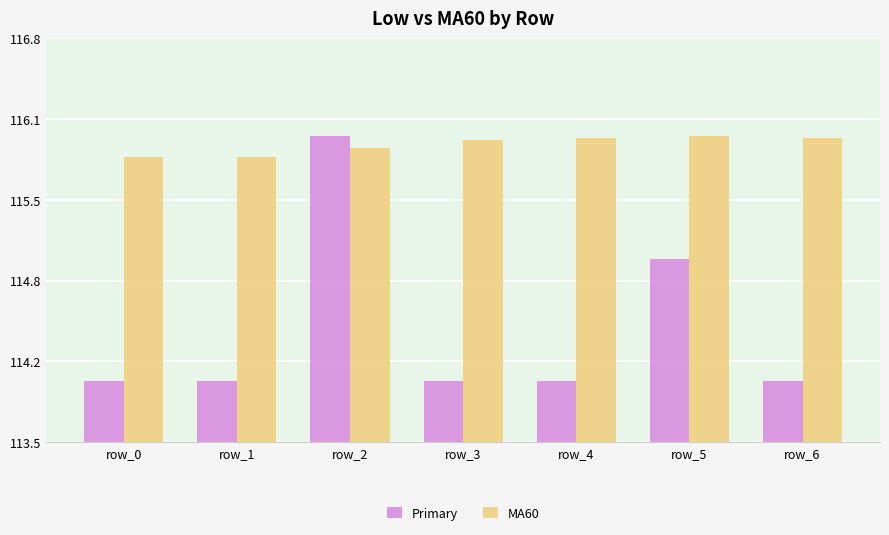

At which label does Primary reach its minimum?

row_0